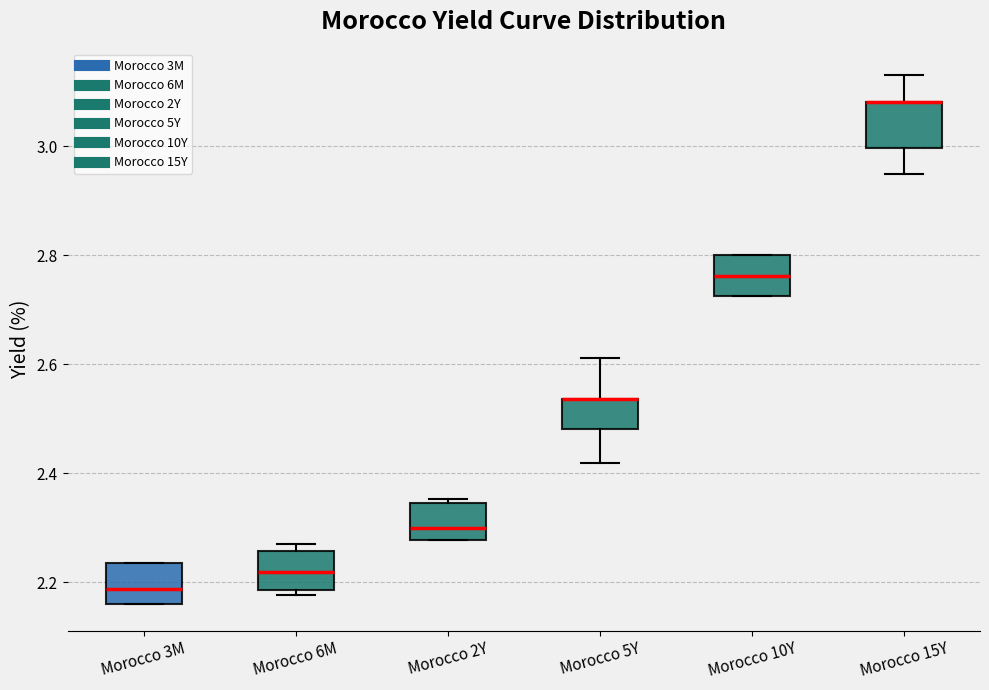

Where does the median line of the box for Morocco 3M sit on the y-axis? The values are not printed on the chart, so give them approximately, as read against the axis.

2.18